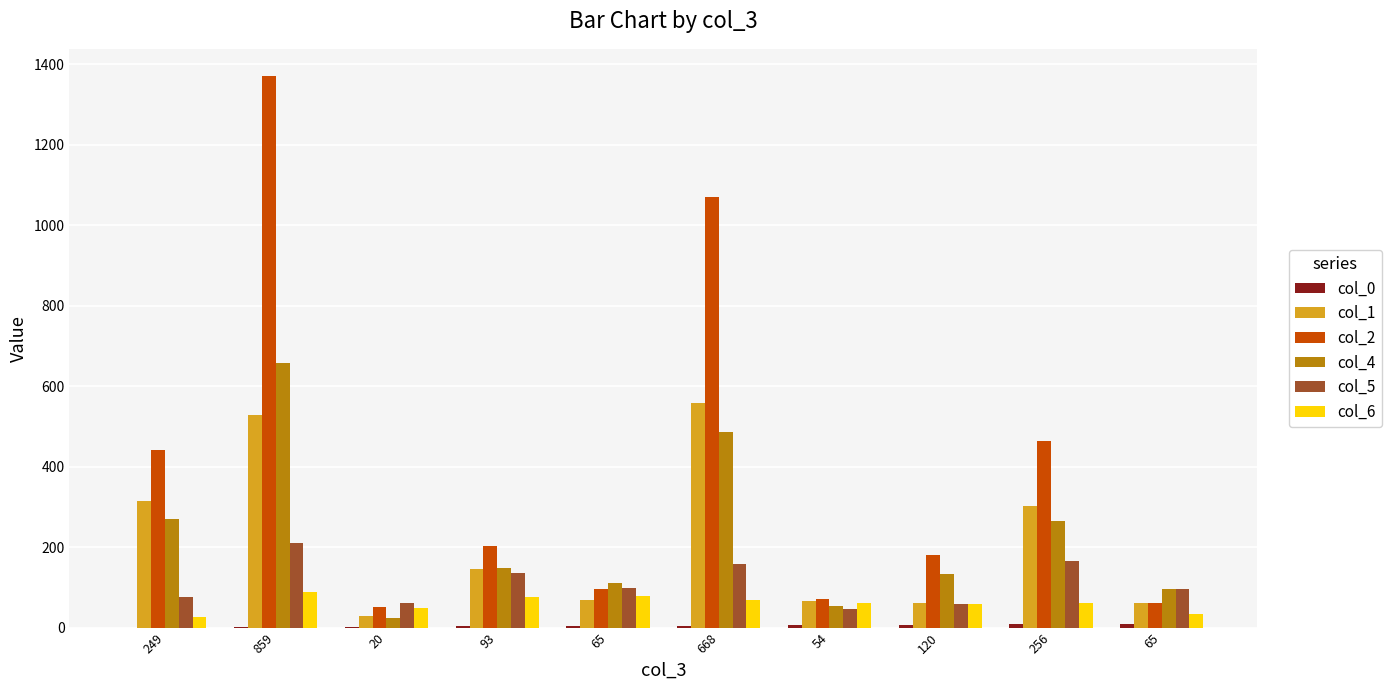

At which category does the chart reach its peak across all series?

859